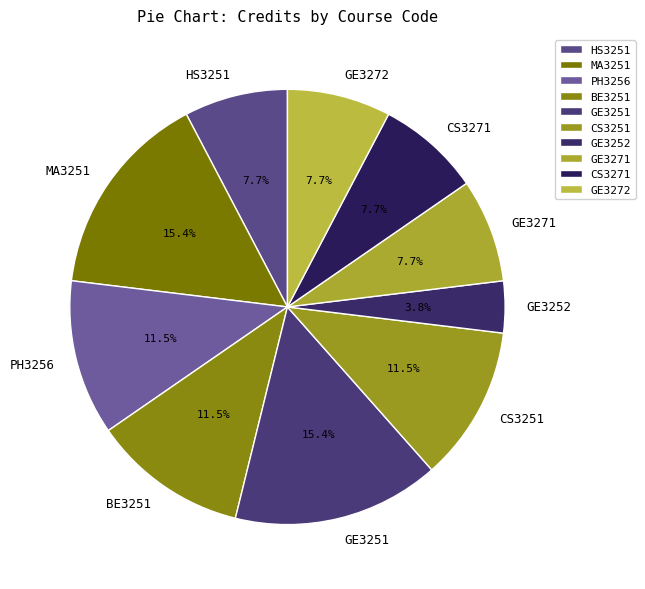

To the nearest percent, what is the average slice percentage?

10%